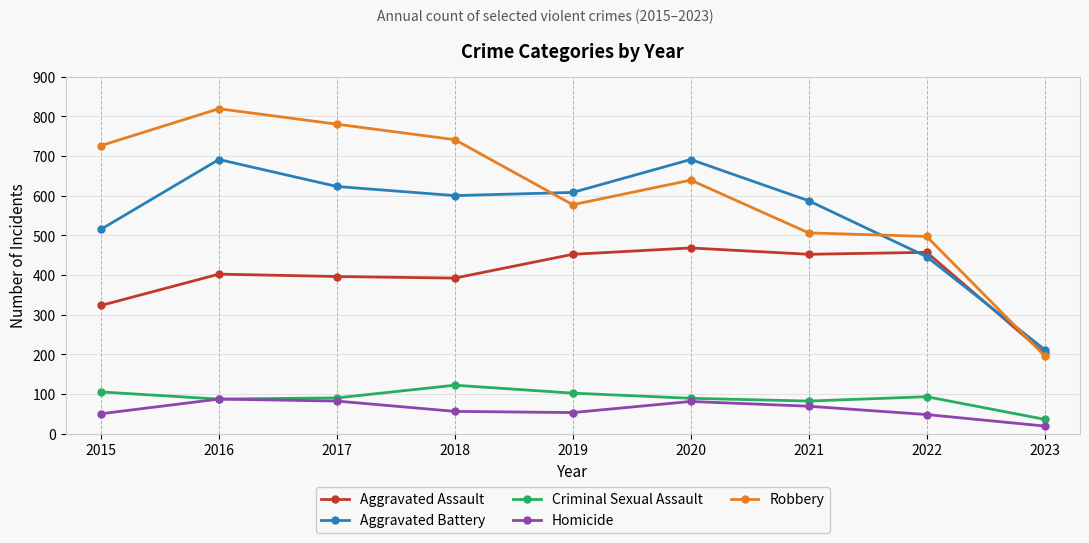

What is the value of the Aggravated Battery point at the 9th from the left?

212